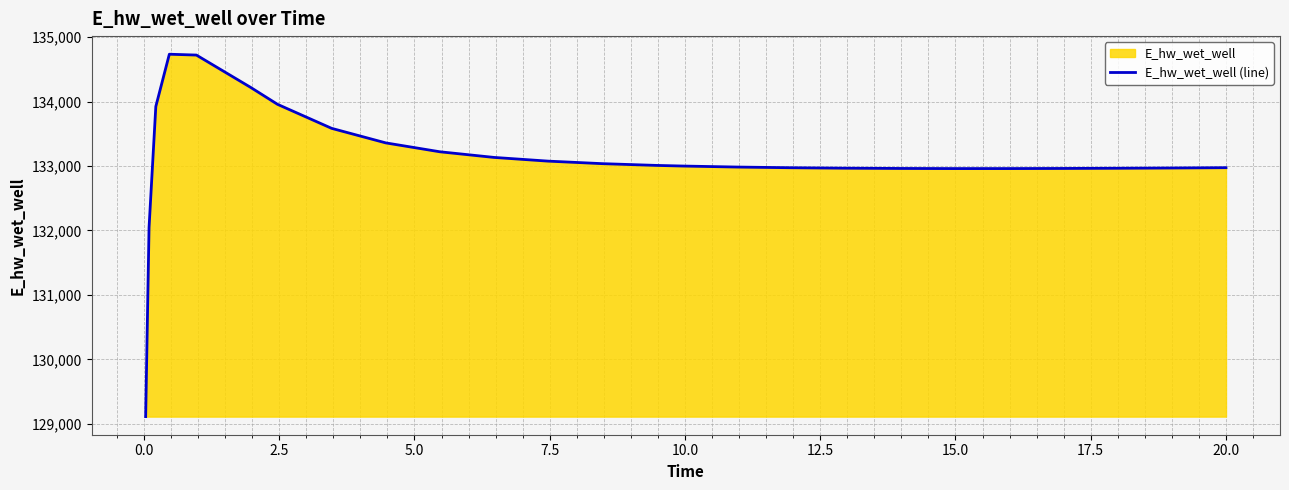

What is the difference between the maximum and minimum values?

5625.4